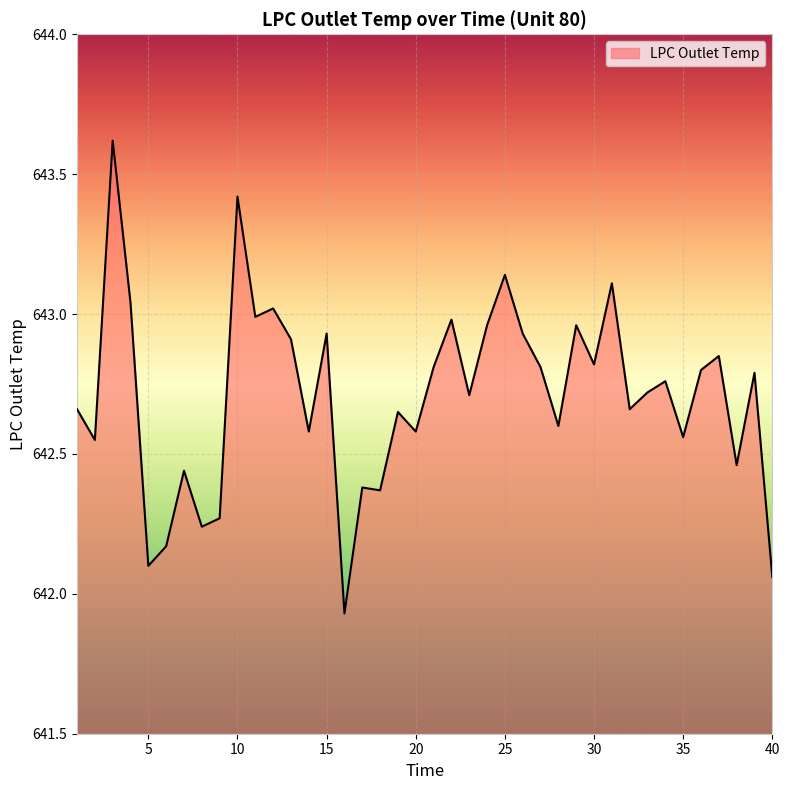

What is the maximum value shown in the chart?

643.6